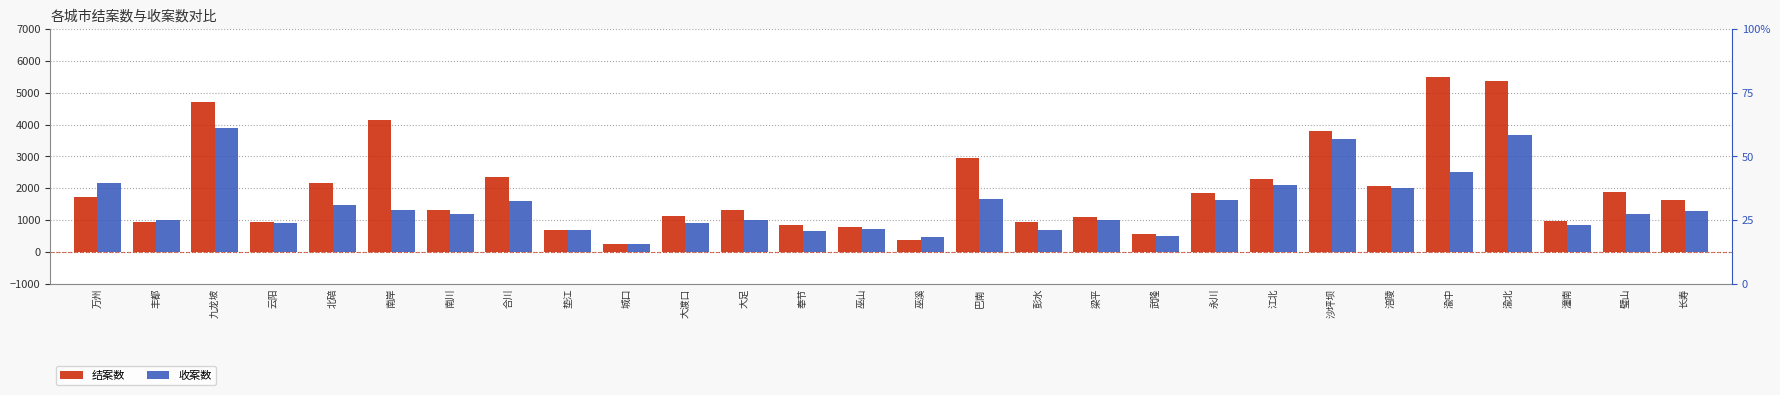

At which label is 收案数 closest to 2062?

江北